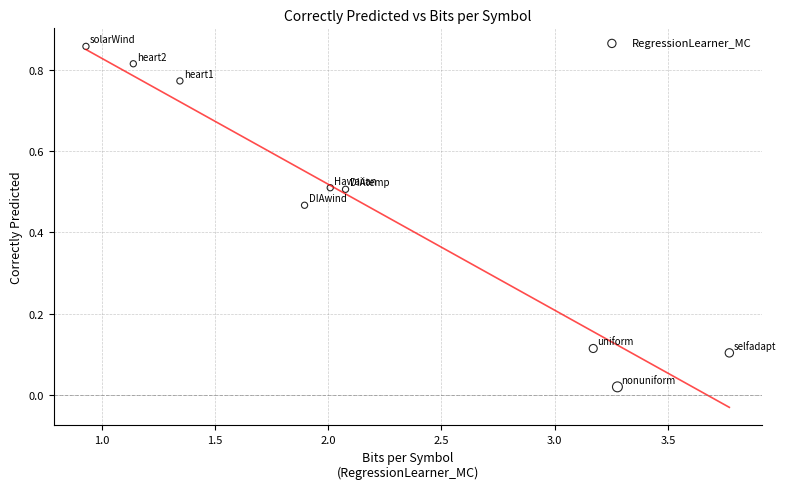

What is the average X value?

2.2